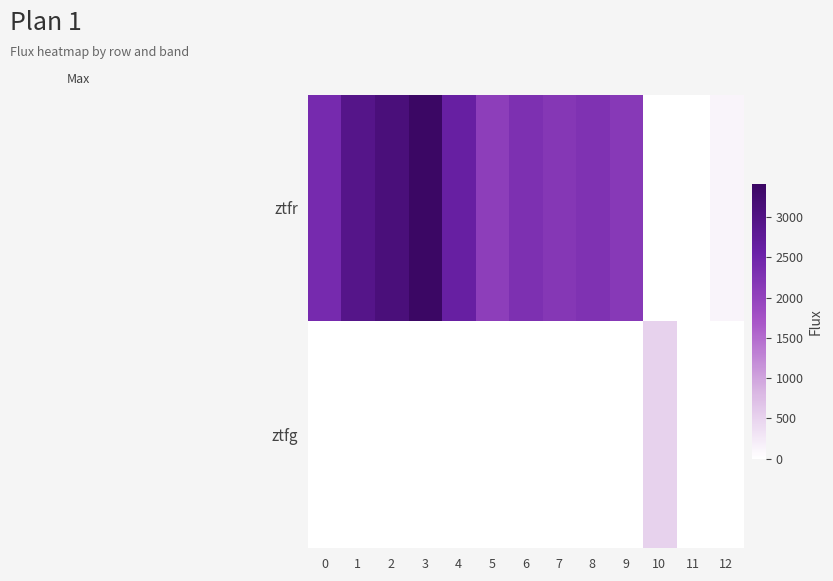

Reading left to right, list all the values displayed in this chart.

ztfr: 0=2392.7	1=2938.2	2=3116.4	3=3407.3	4=2613.1	5=2075.0	6=2296.1	7=2194.0	8=2273.8	9=2151.2	10=0.0	11=0.0	12=122.7
ztfg: 0=0.0	1=0.0	2=0.0	3=0.0	4=0.0	5=0.0	6=0.0	7=0.0	8=0.0	9=0.0	10=507.9	11=-127.0	12=0.0